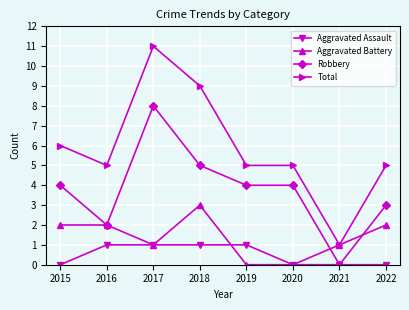

Which series changed the most between 2017 and 2022?

Total